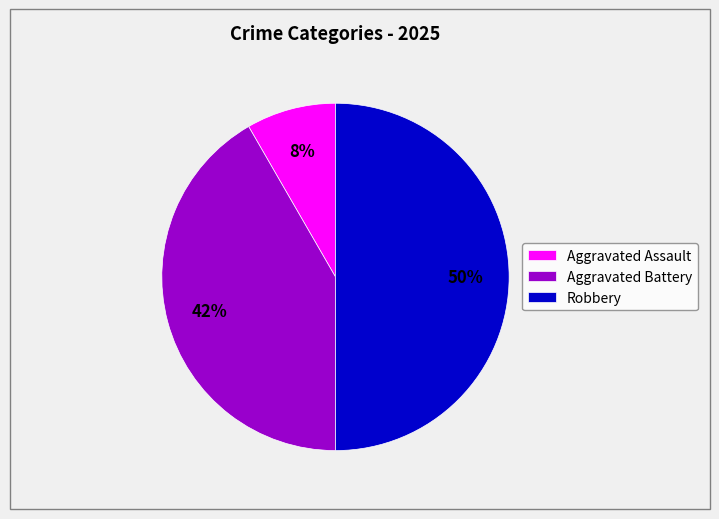

What percentage is the Aggravated Battery slice, to the nearest percent?

42%